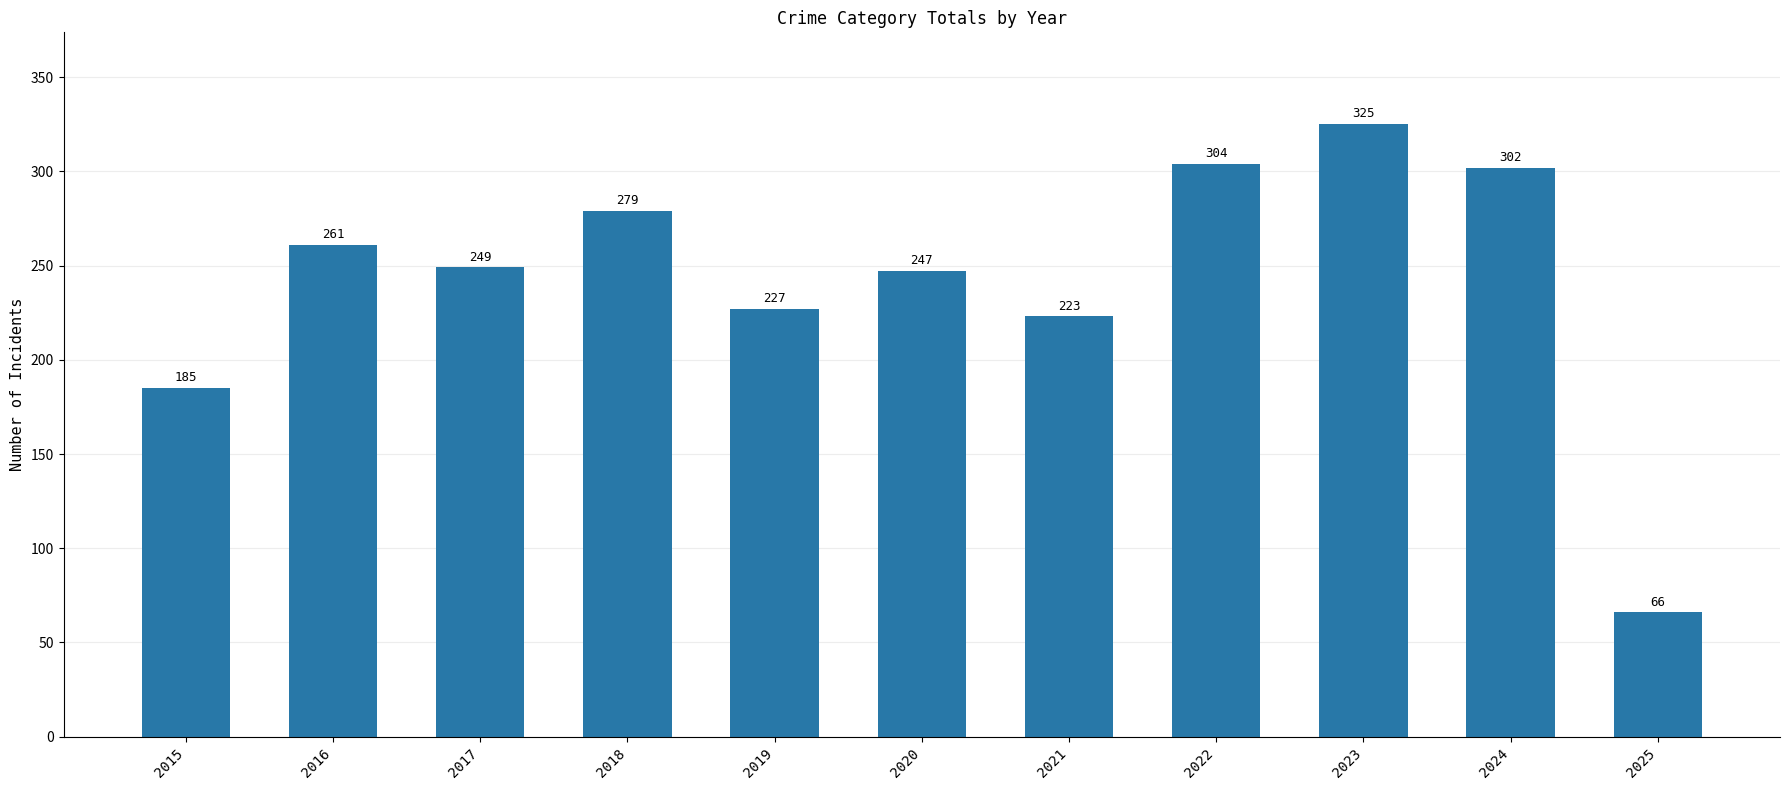

What is the ratio of the value at 2015 to the value at 2021?

0.8